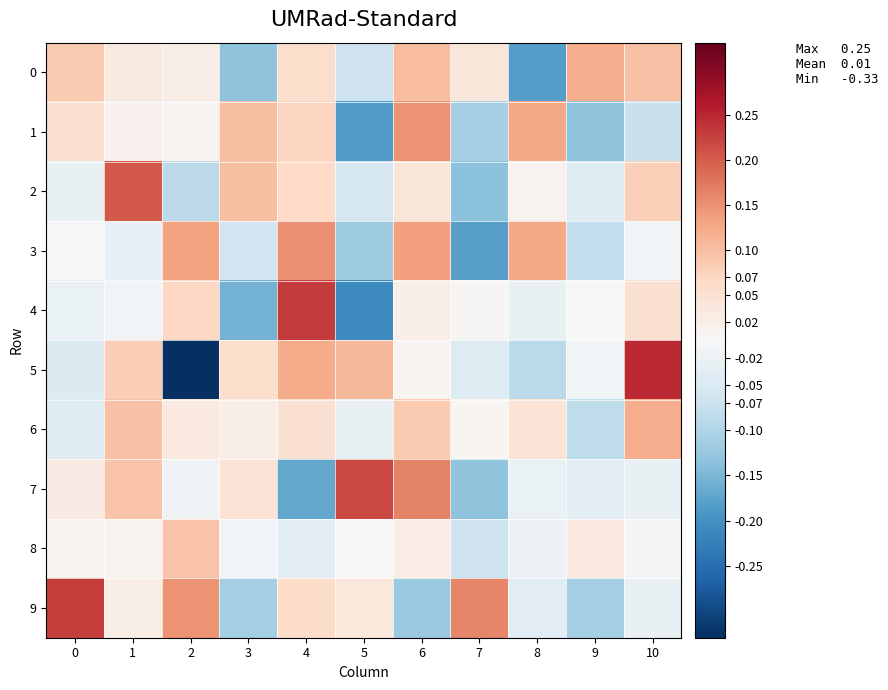

Reading left to right, list all the values displayed in this chart.

0: 0=0.1	1=0.0	2=0.0	3=-0.1	4=0.1	5=-0.1	6=0.1	7=0.0	8=-0.2	9=0.1	10=0.1
1: 0=0.1	1=0.0	2=0.0	3=0.1	4=0.1	5=-0.2	6=0.1	7=-0.1	8=0.1	9=-0.1	10=-0.1
2: 0=-0.0	1=0.2	2=-0.1	3=0.1	4=0.1	5=-0.1	6=0.0	7=-0.1	8=0.0	9=-0.0	10=0.1
3: 0=-0.0	1=-0.0	2=0.1	3=-0.1	4=0.2	5=-0.1	6=0.1	7=-0.2	8=0.1	9=-0.1	10=-0.0
4: 0=-0.0	1=-0.0	2=0.1	3=-0.2	4=0.2	5=-0.2	6=0.0	7=0.0	8=-0.0	9=0.0	10=0.1
5: 0=-0.0	1=0.1	2=-0.3	3=0.1	4=0.1	5=0.1	6=0.0	7=-0.0	8=-0.1	9=-0.0	10=0.2
6: 0=-0.0	1=0.1	2=0.0	3=0.0	4=0.1	5=-0.0	6=0.1	7=0.0	8=0.0	9=-0.1	10=0.1
7: 0=0.0	1=0.1	2=-0.0	3=0.0	4=-0.2	5=0.2	6=0.2	7=-0.1	8=-0.0	9=-0.0	10=-0.0
8: 0=0.0	1=0.0	2=0.1	3=-0.0	4=-0.0	5=-0.0	6=0.0	7=-0.1	8=-0.0	9=0.0	10=-0.0
9: 0=0.2	1=0.0	2=0.1	3=-0.1	4=0.1	5=0.0	6=-0.1	7=0.2	8=-0.0	9=-0.1	10=-0.0